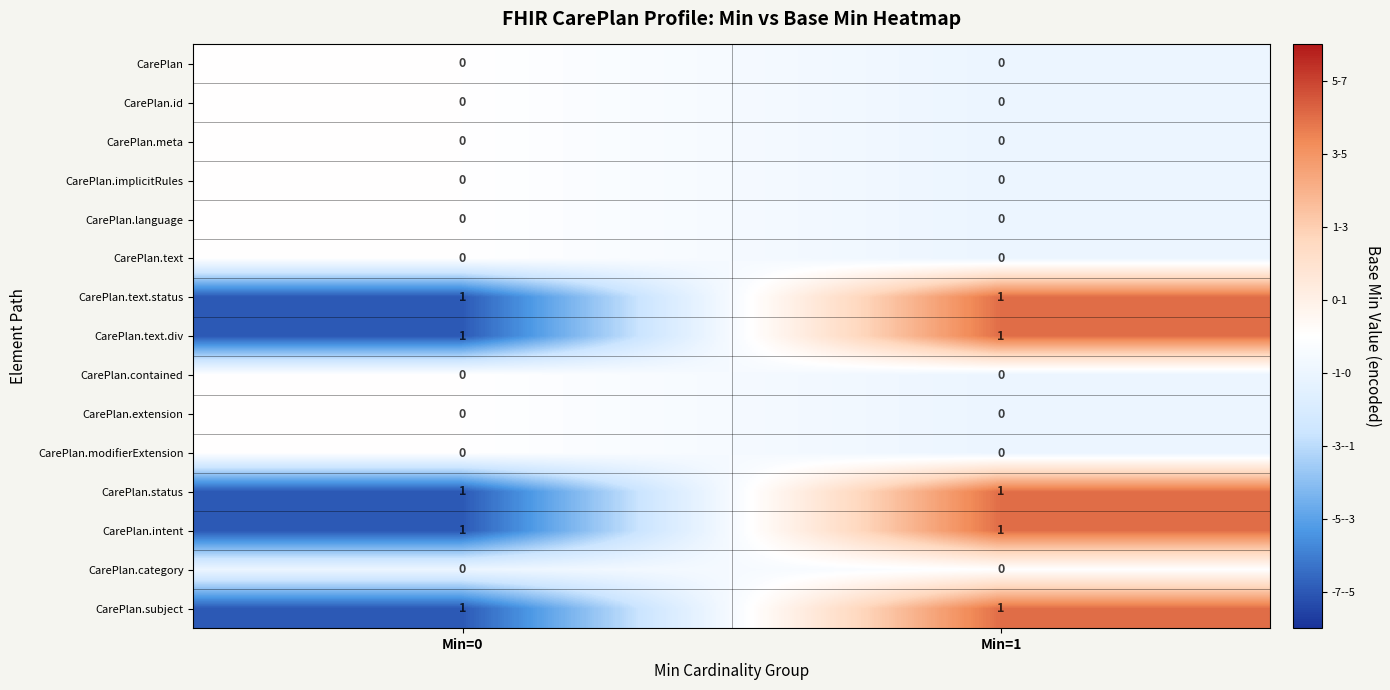

The value of CarePlan.subject at Min=1 is 1. True or false?

True